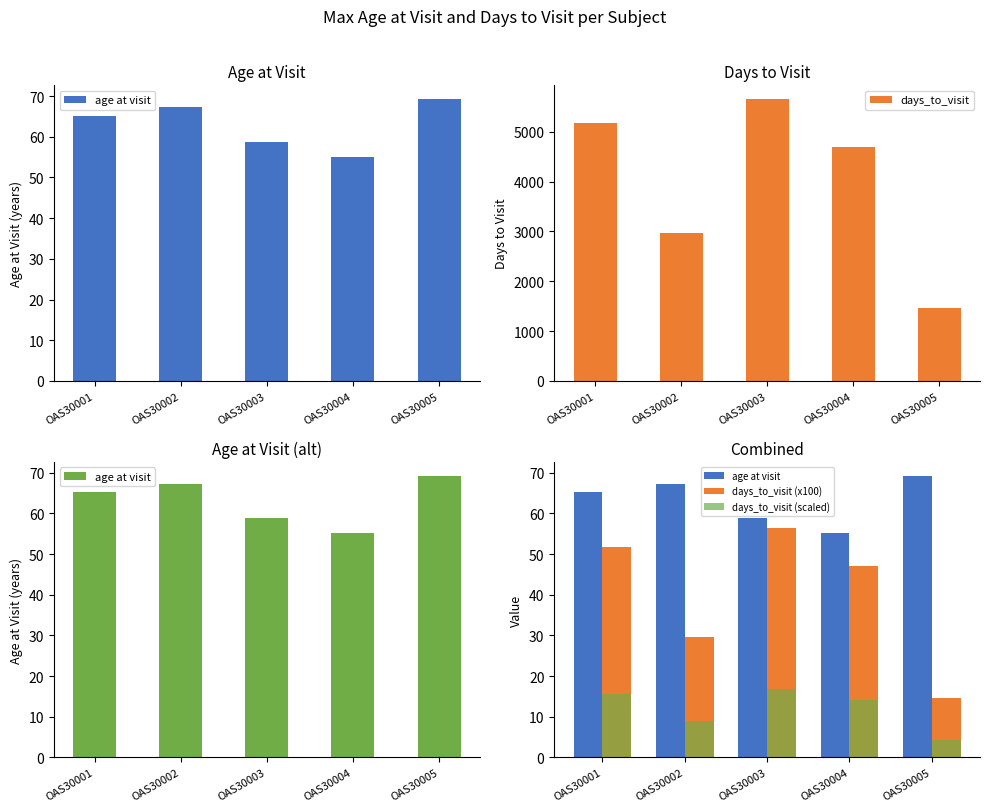

Does the chart contain stacked bars?

No